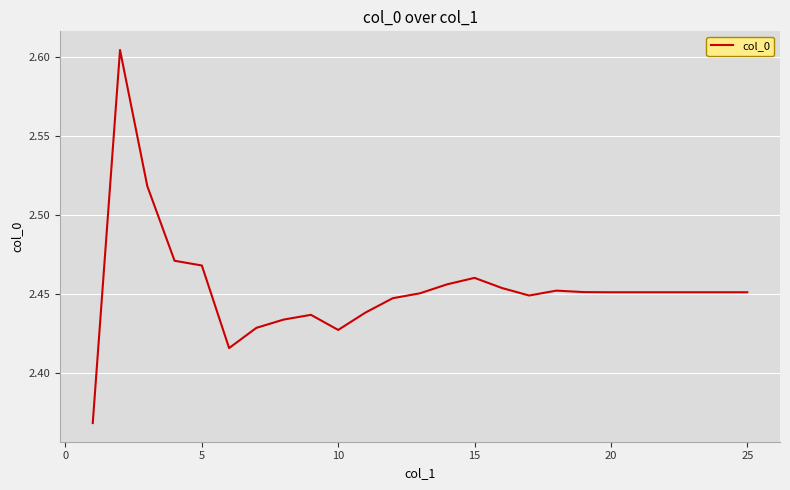

What is the average value?

2.5